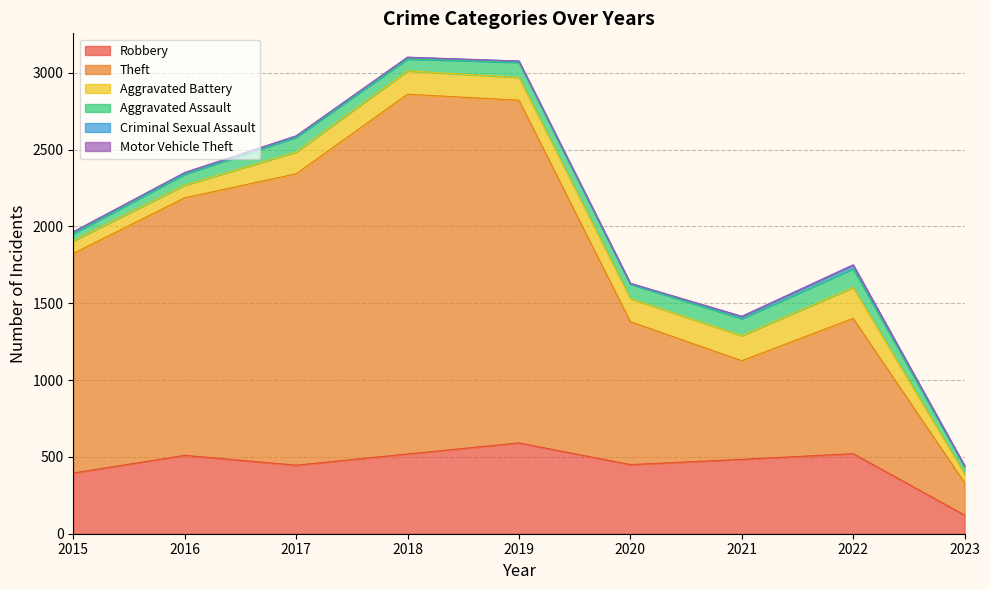

What is the spread (max minus min) of values at 2017?

1894